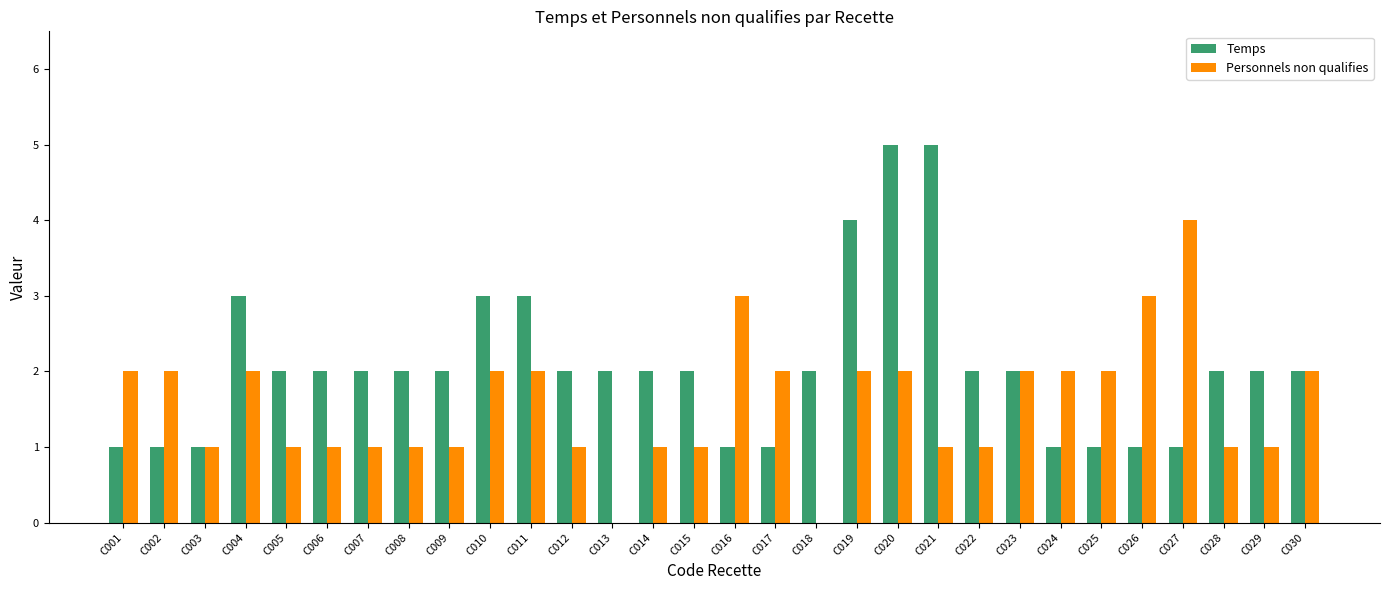

Count the Temps values in the range 1 to 2.

24